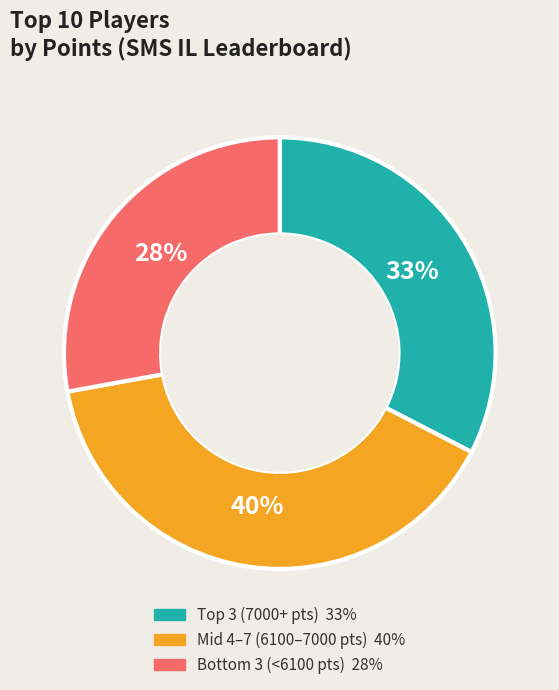

Is there any slice that represents more than half of the pie?

No